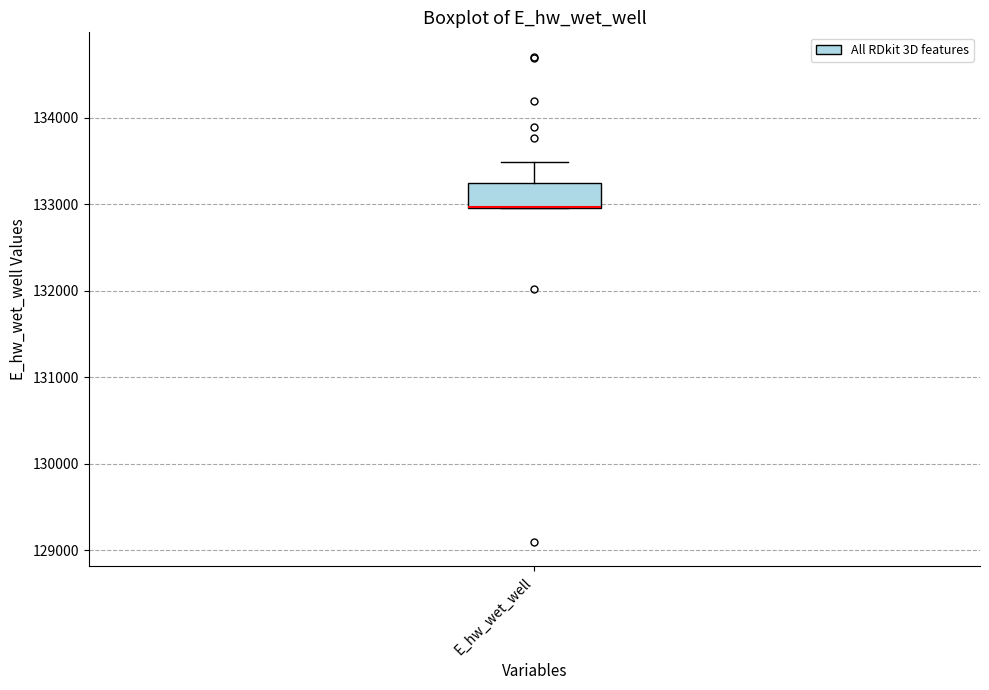

Read this box plot against the y-axis: the position of the median line, the range covered by the box, and the ends of both whiskers. The values are not printed on the chart, so give them approximately, as read against the axis.

median 133000 (drawn on the box's lower edge), box 133000 to 133300, whiskers 133000 to 133500